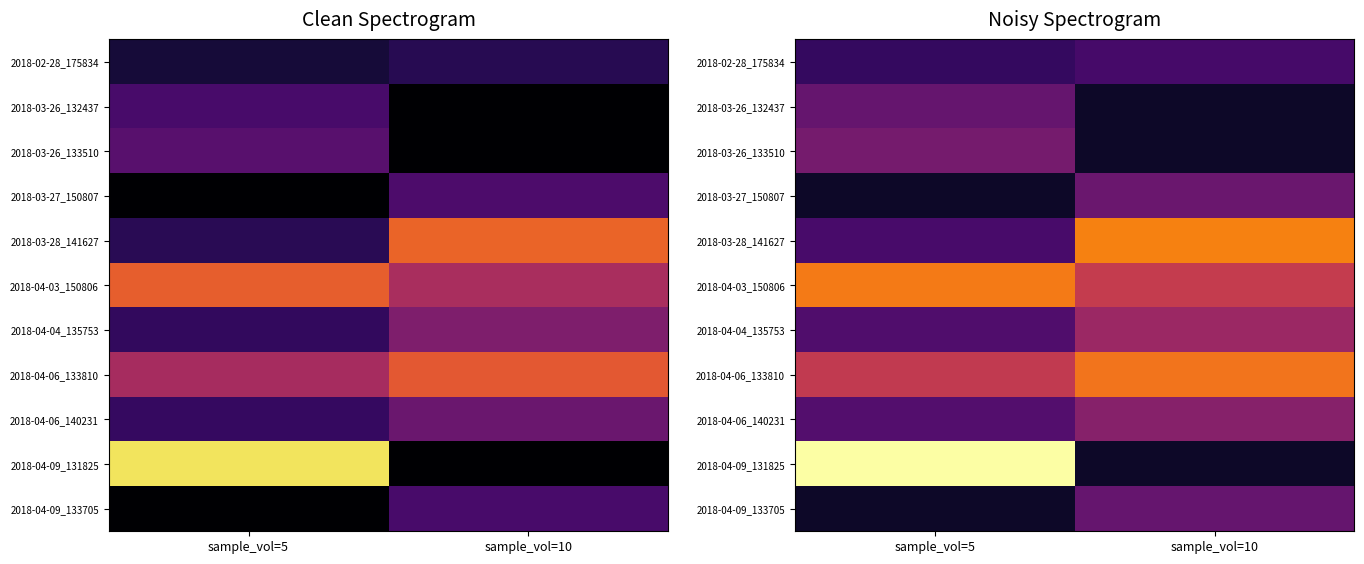

Rank the series by their maximum value, from lowest to highest.

2018-02-28_175834, 2018-03-26_132437, 2018-04-09_133705, 2018-03-27_150807, 2018-03-26_133510, 2018-04-06_140231, 2018-04-04_135753, 2018-04-06_133810, 2018-04-03_150806, 2018-03-28_141627, 2018-04-09_131825